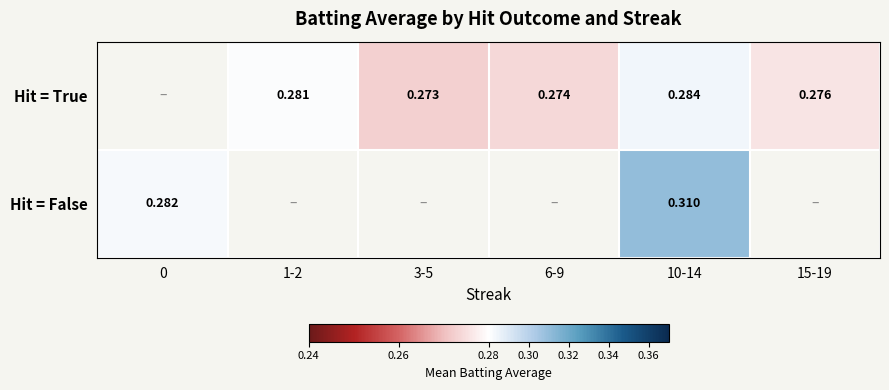

Between 6-9 and 1-2, which is larger?

1-2